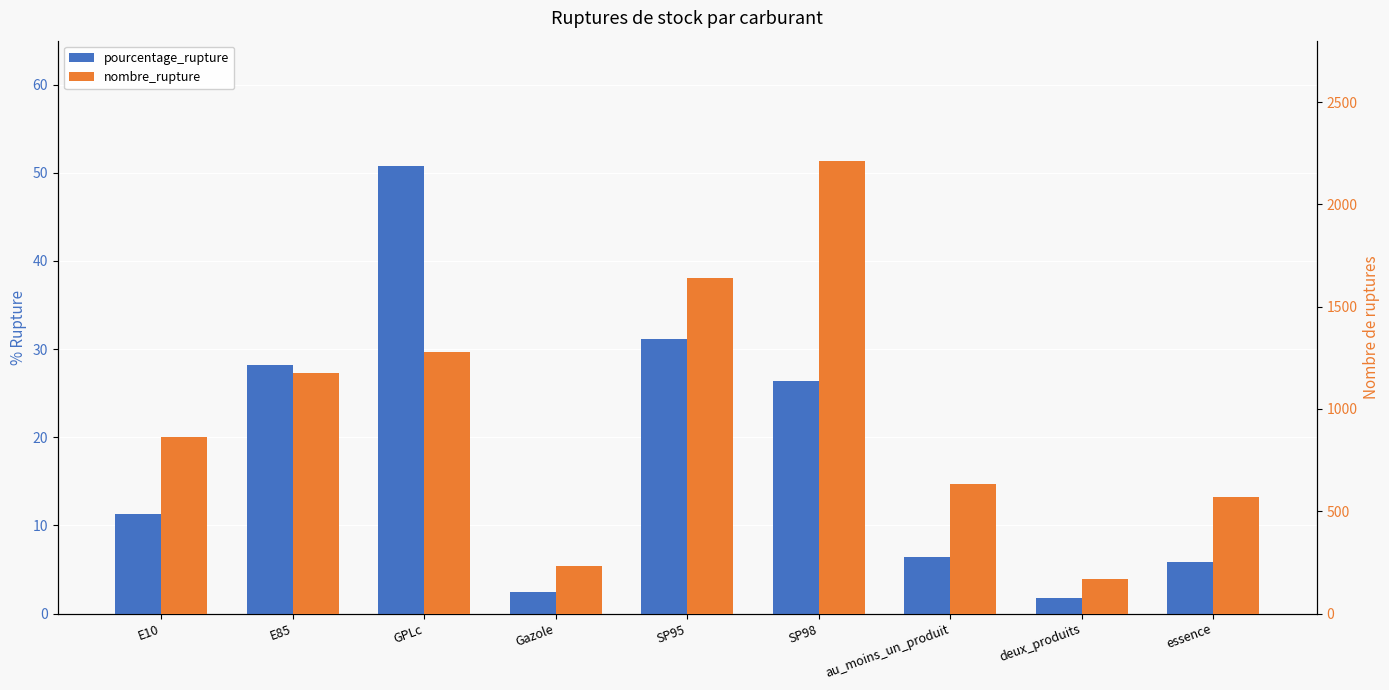

Which category has the lowest value in the pourcentage_rupture series?

deux_produits